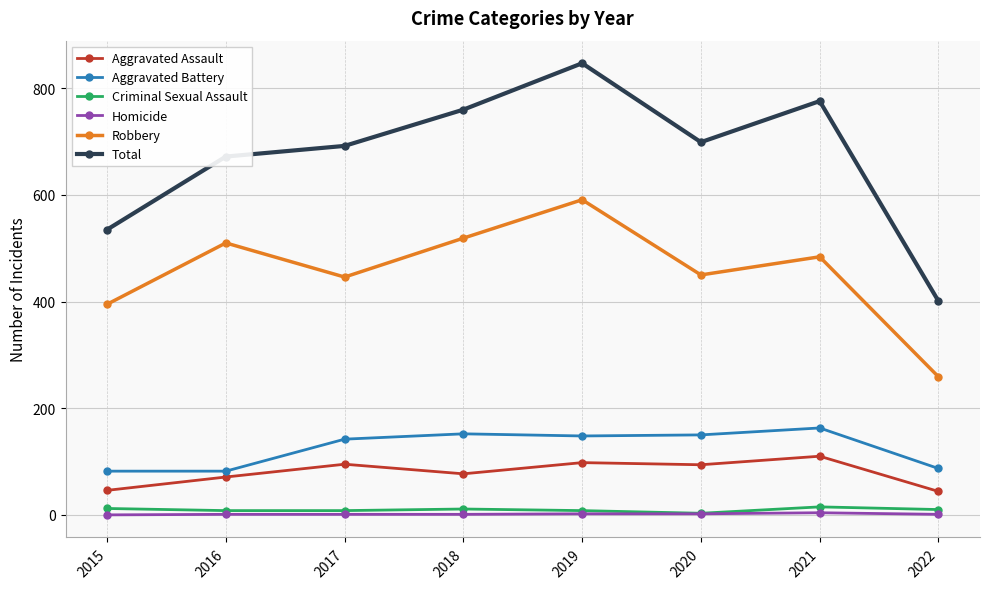

What is the sum of the Criminal Sexual Assault values at 2015 and 2019?

20